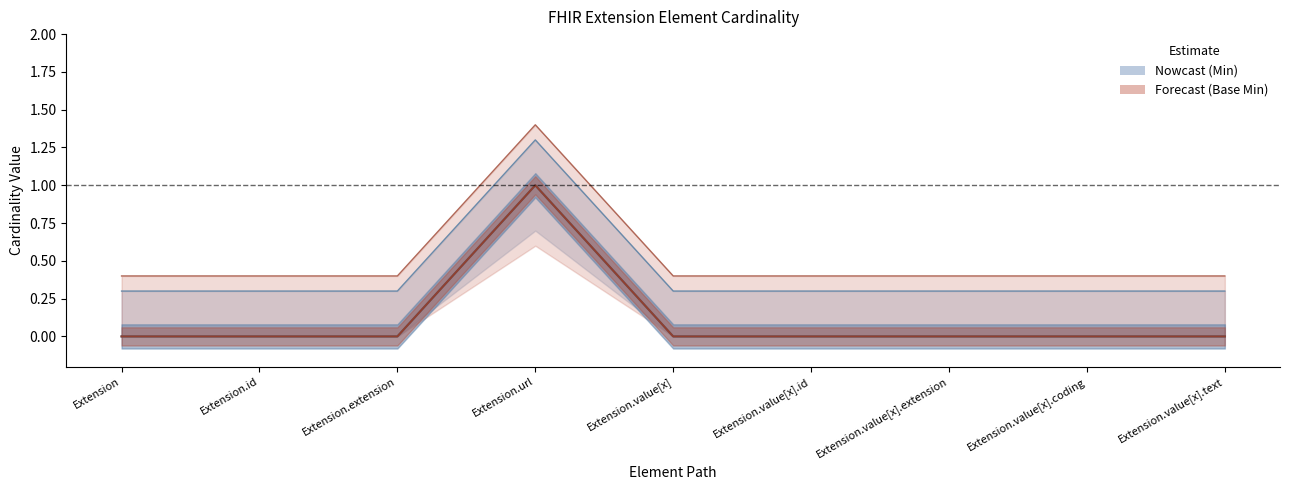

Rank the series by their maximum value, from lowest to highest.

Min (Nowcast), Base Min (Forecast)